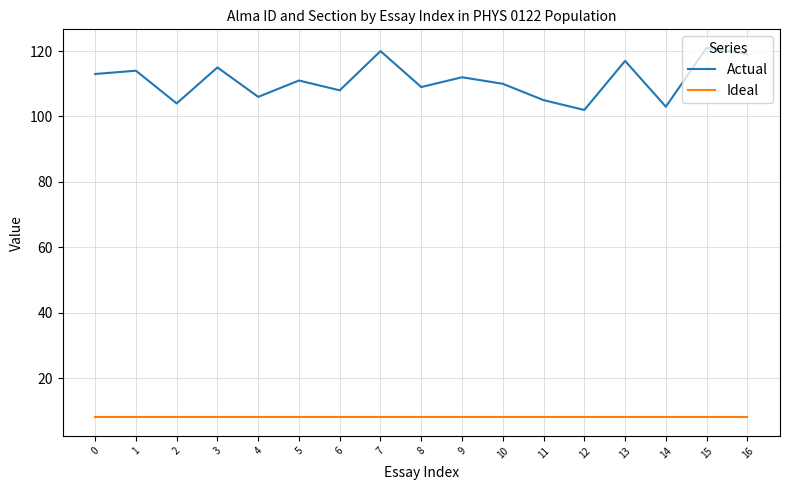

Which category has the lowest value in the Actual series?

12